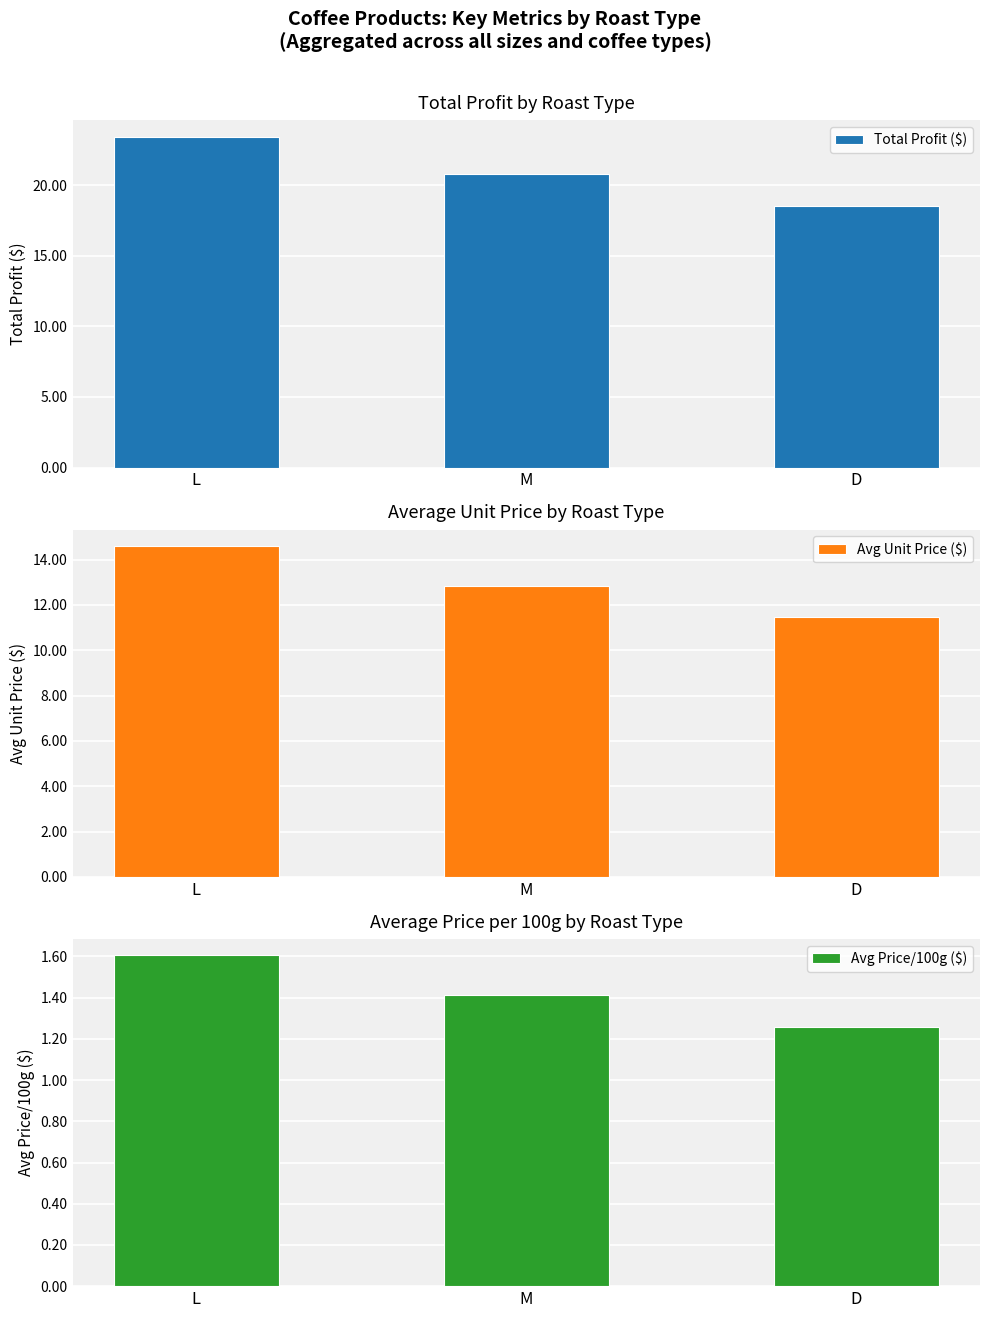

How many bars are there in total?

9